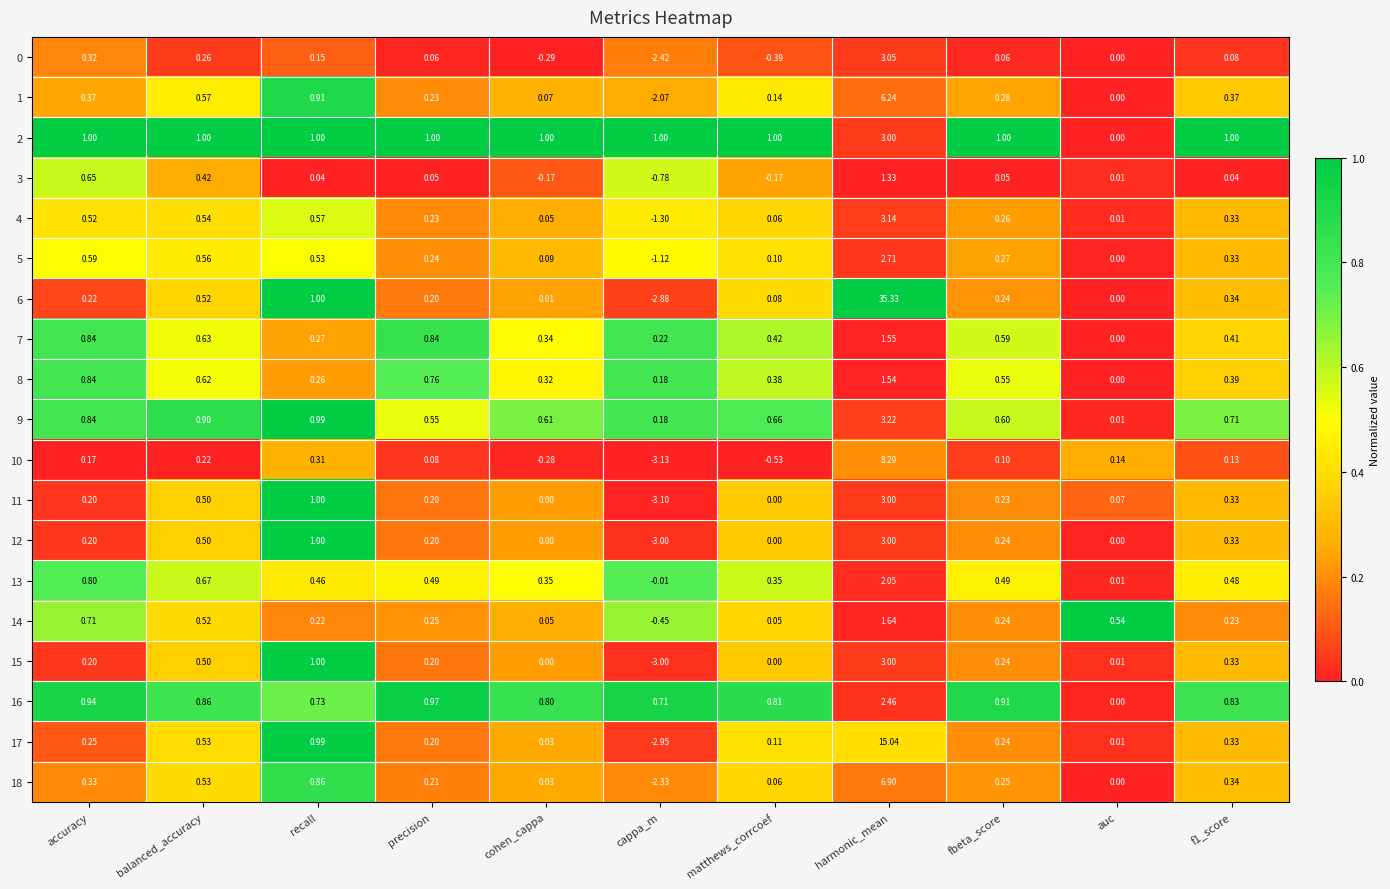

At which category is the sum across all series the highest?

harmonic_mean